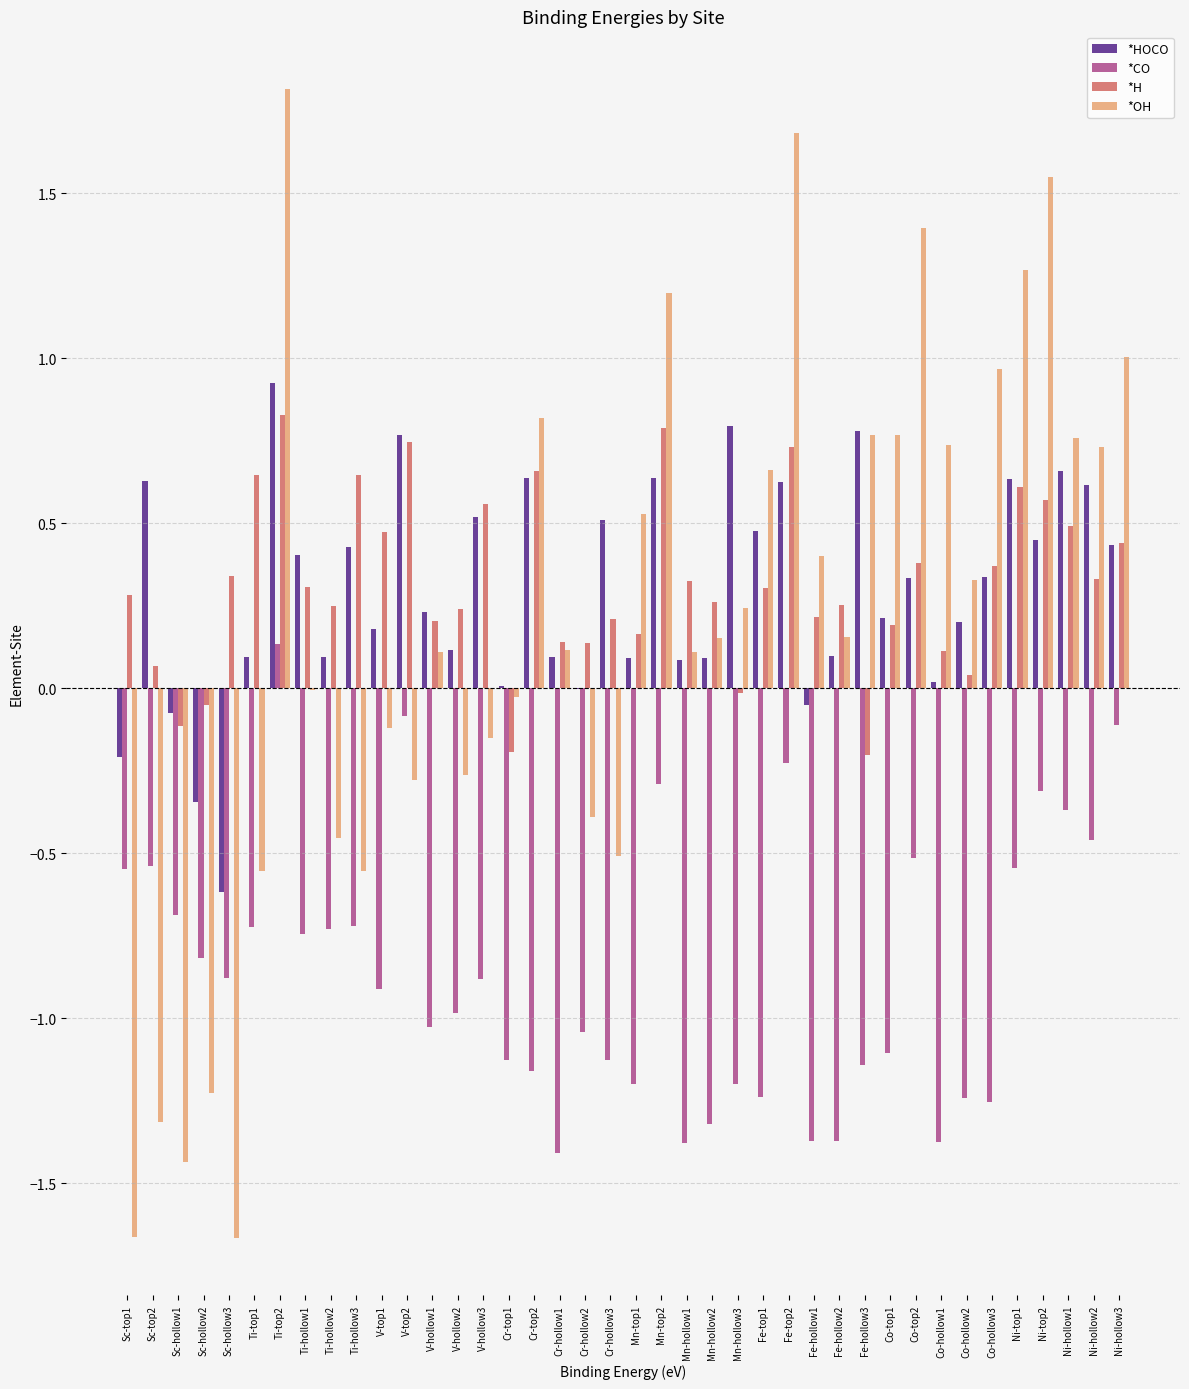

The *HOCO series shows 0.2 at Ni-top1. True or false?

False